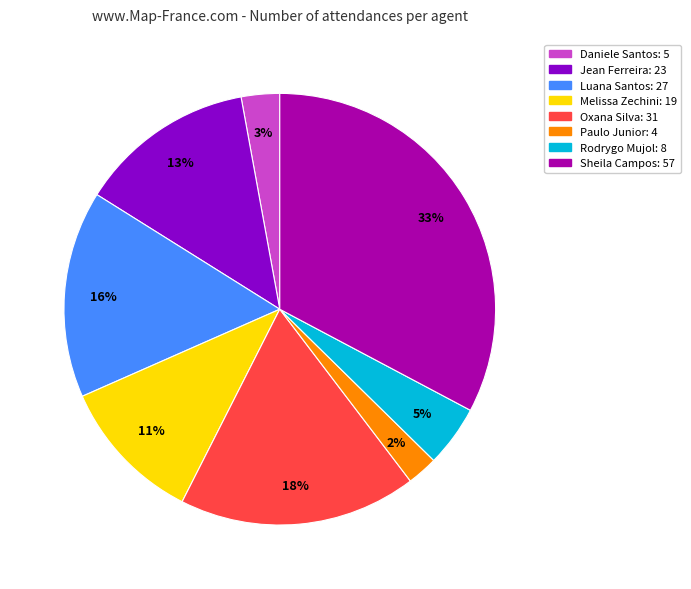

How many segments does this pie chart have?

8